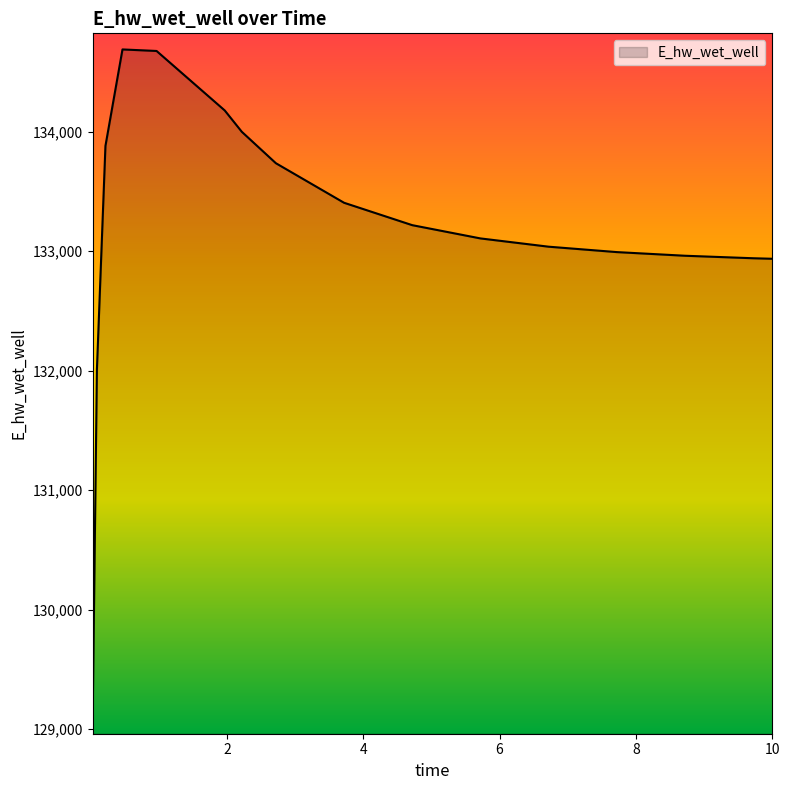

What is the maximum value shown in the chart?

134686.5